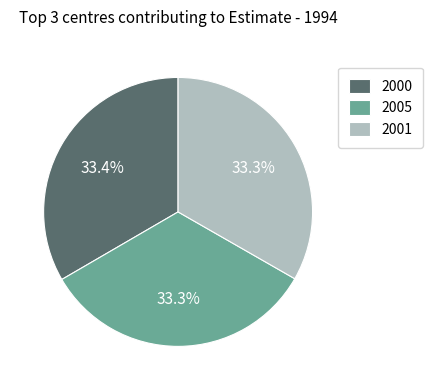

Does 2000 represent more than half of the total?

No